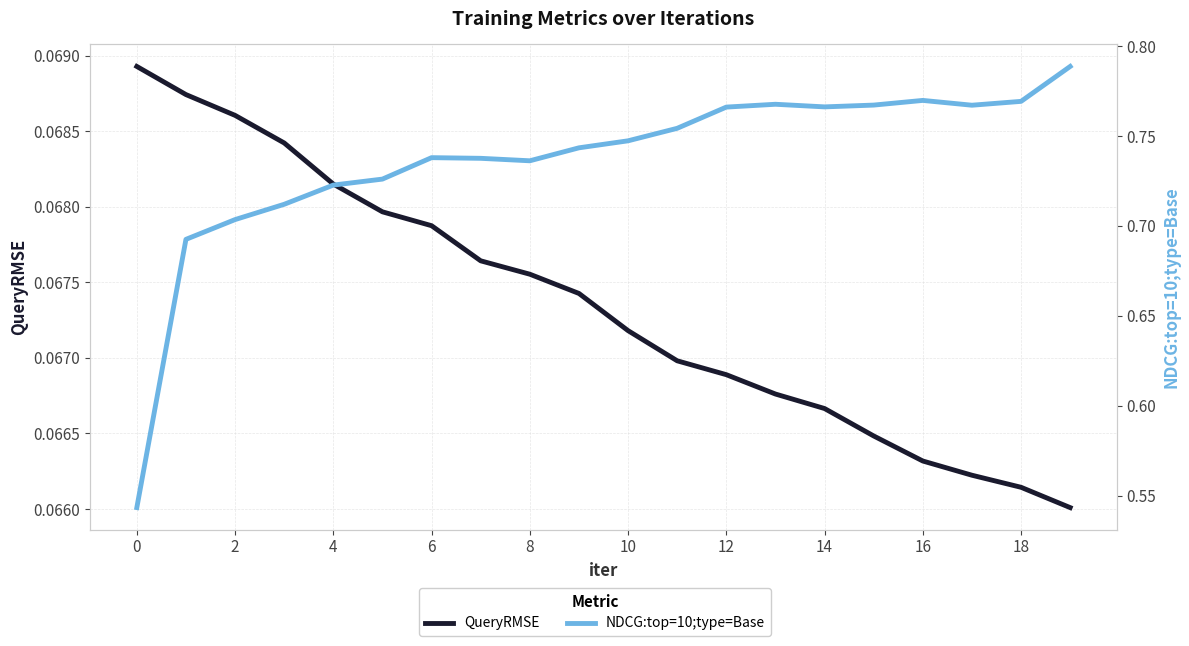

True or false: NDCG:top=10;type=Base and QueryRMSE cross at least once.

False